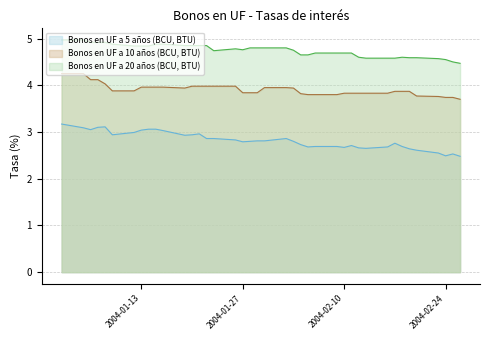

The Bonos en UF a 10 años (BCU, BTU) series shows 4.0 at 22-01-2004. True or false?

True